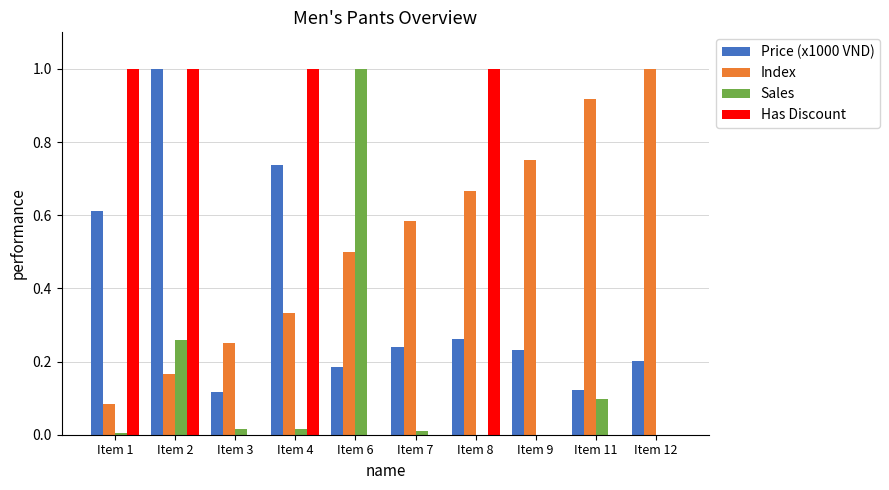

Is it true that Sales equals 0.0 at Item 3?

True